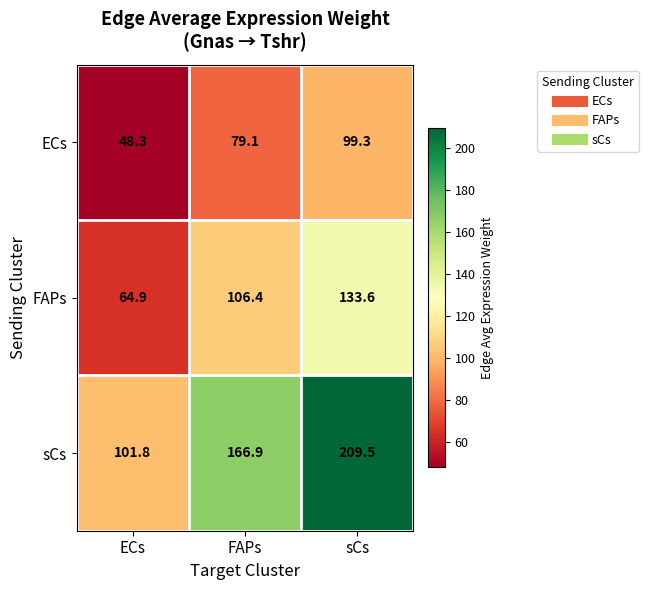

Rank the series by their average value, from lowest to highest.

ECs, FAPs, sCs